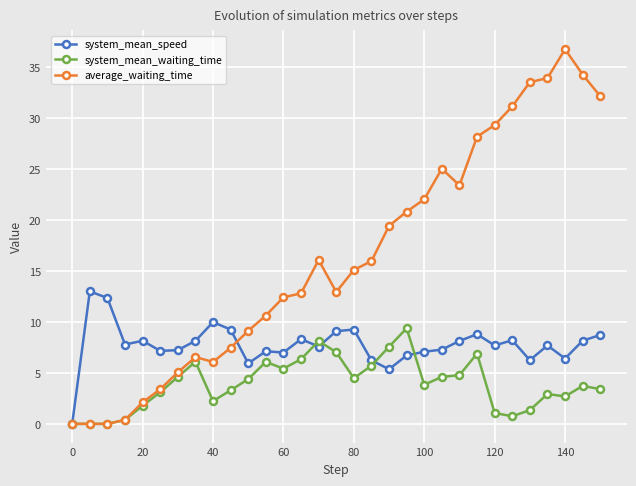

What is the maximum value for system_mean_speed?

13.0